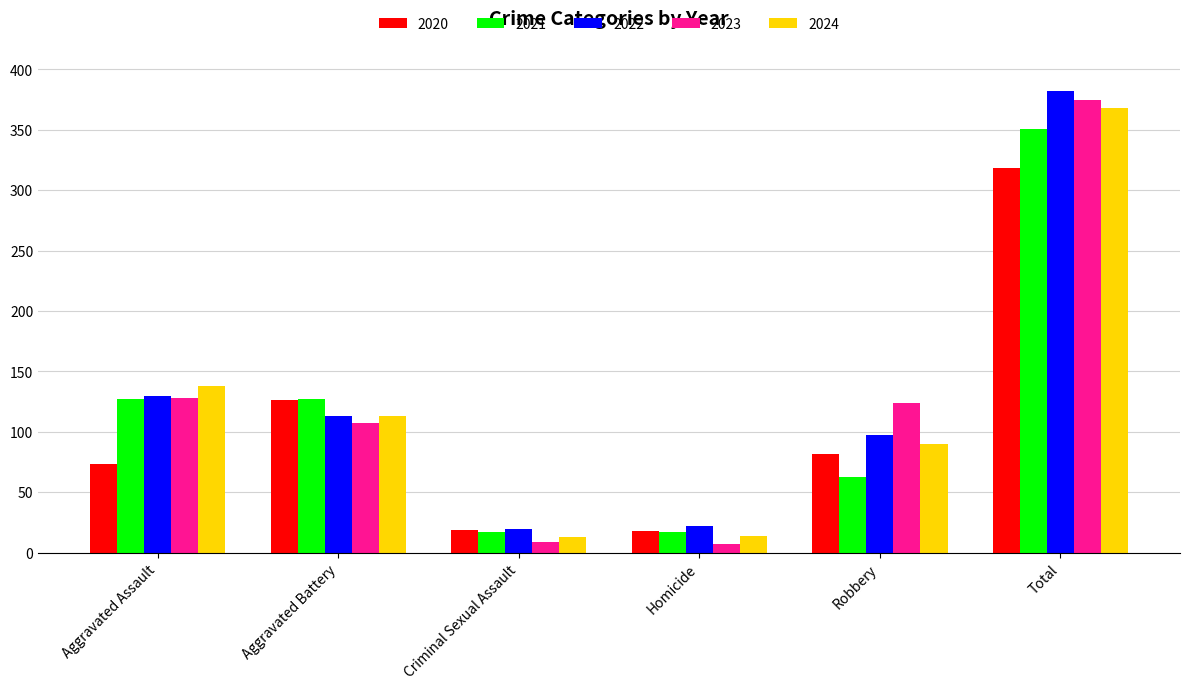

What is the approximate value of 2021 at Robbery, to the nearest 50?

50